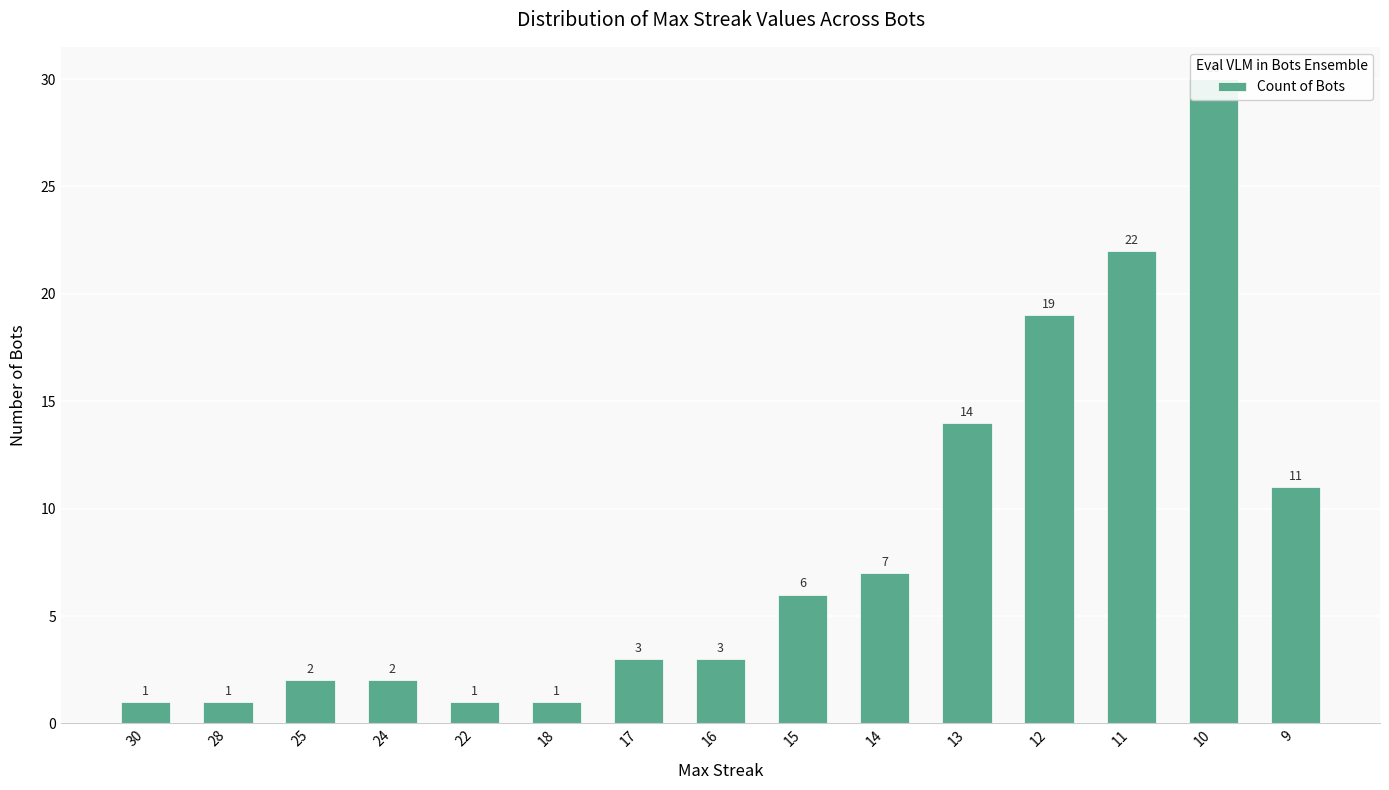

List the labels in order of value, largest first.

10, 11, 12, 13, 9, 14, 15, 17, 16, 25, 24, 30, 28, 22, 18